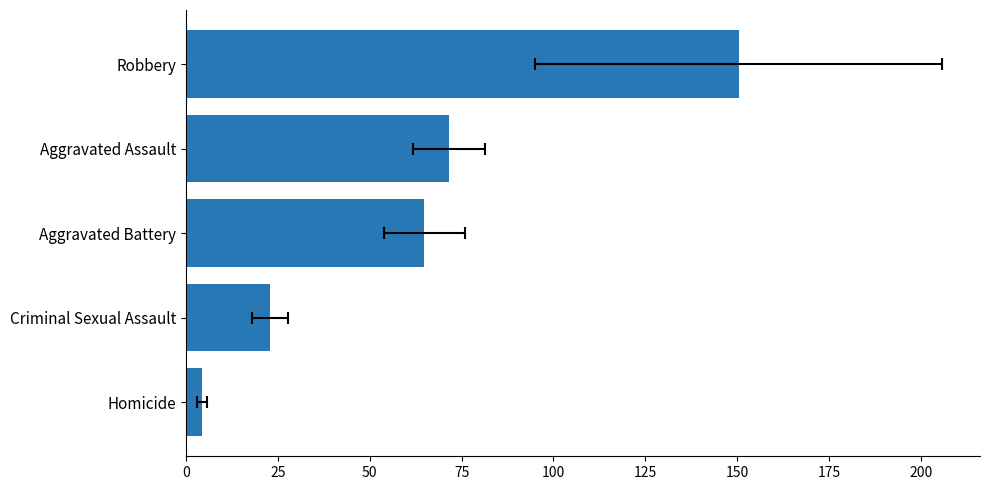

The chart shows a value of 22.9 at Criminal Sexual Assault. True or false?

True